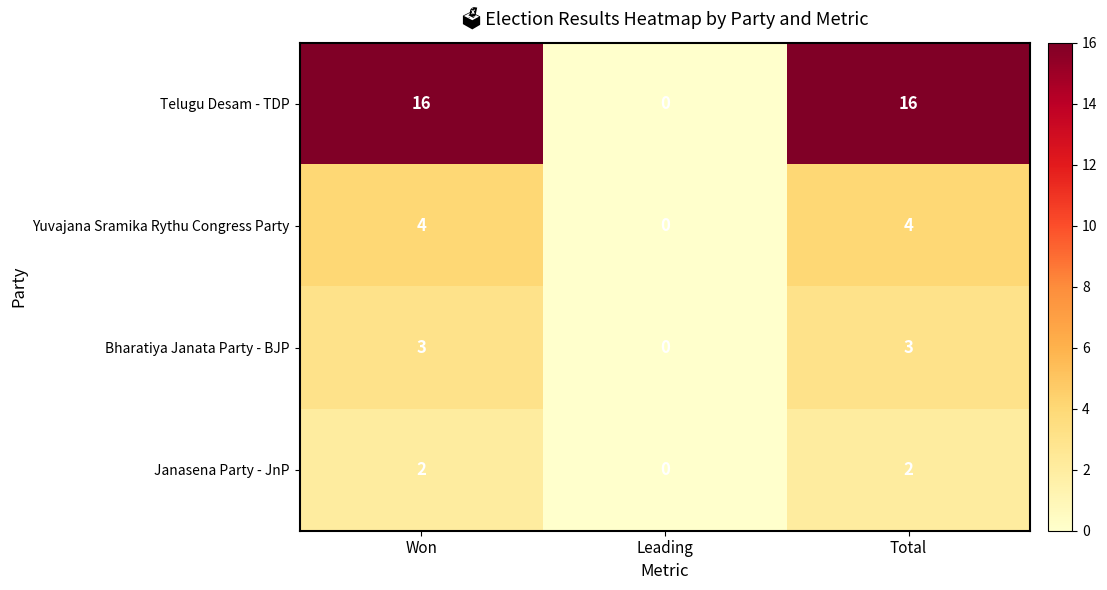

The Yuvajana Sramika Rythu Congress Party series shows -1 at Leading. True or false?

False